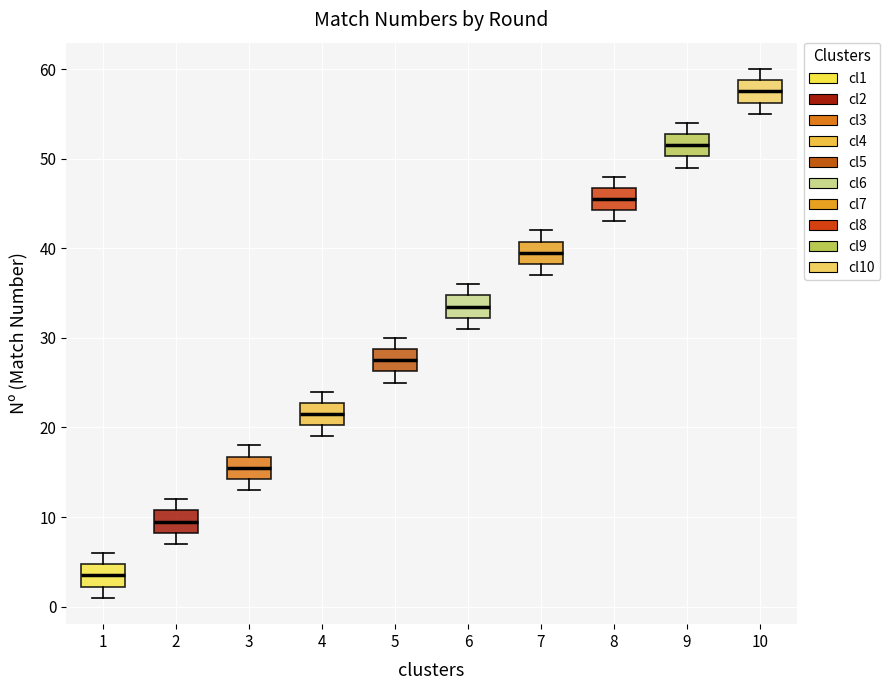

Which box has the highest median line?

10